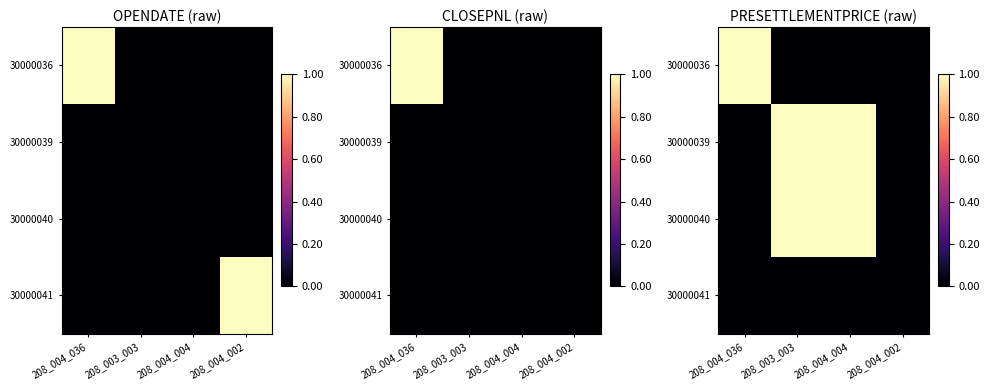

Is it true that 30000040 equals 1 at 208_003_003?

True